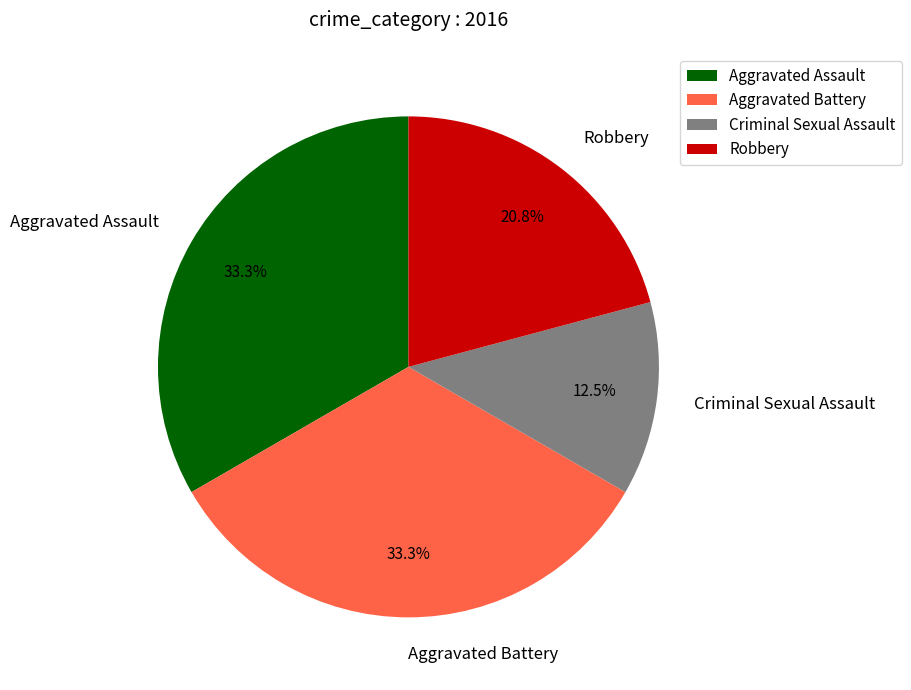

What percentage is the Robbery slice, to the nearest percent?

21%